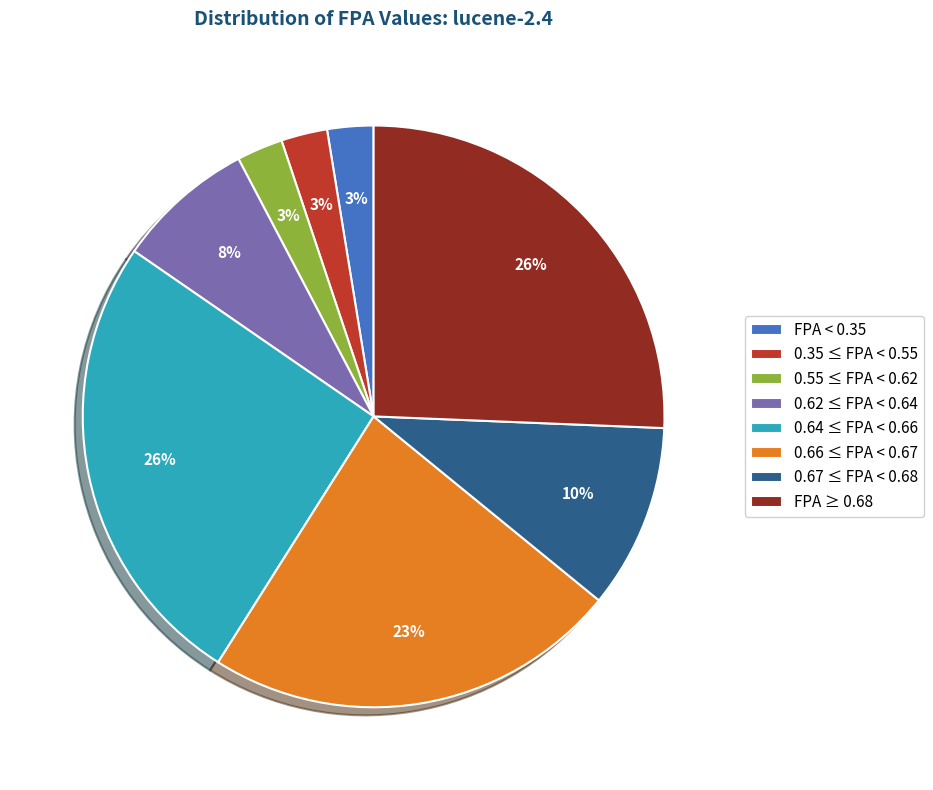

To the nearest percent, what percentage of the pie is 0.66 ≤ FPA < 0.67?

23%